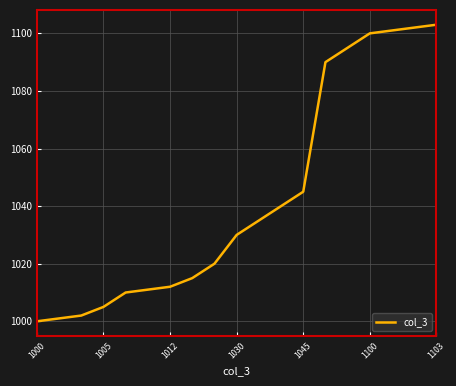

What is the average value?

1043